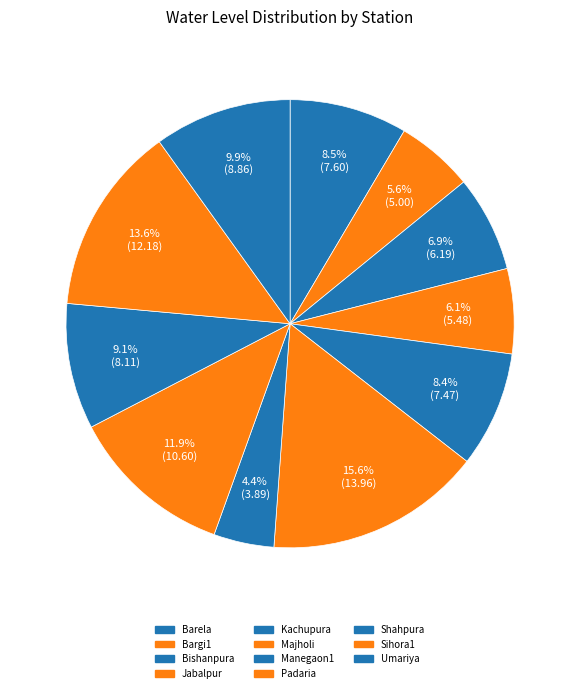

Is there a majority slice in this chart?

No